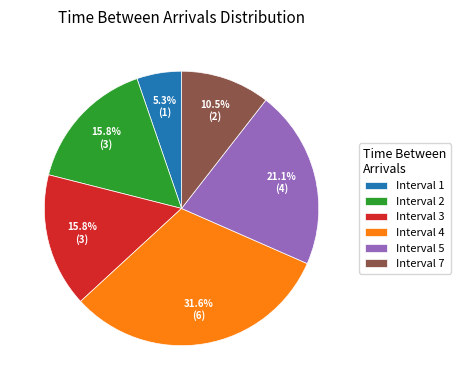

Is there any slice that represents more than half of the pie?

No